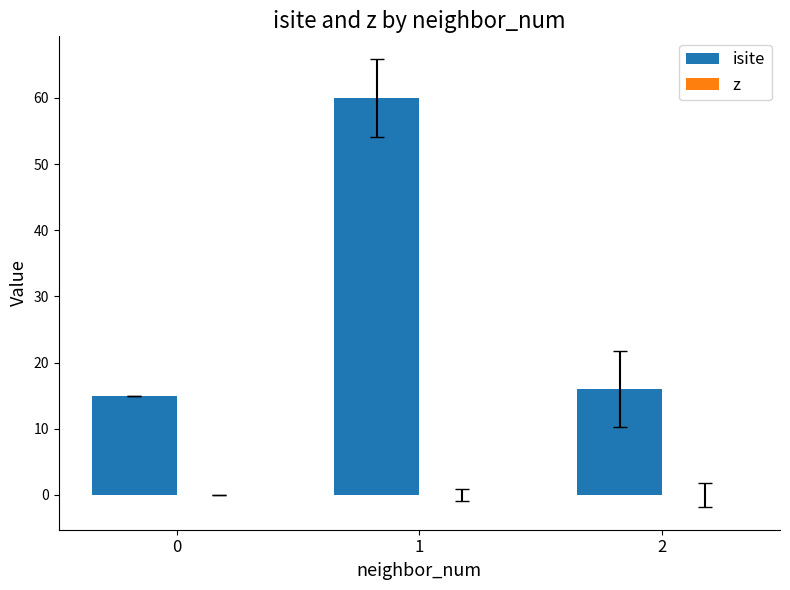

Which series has the largest total across all categories?

isite